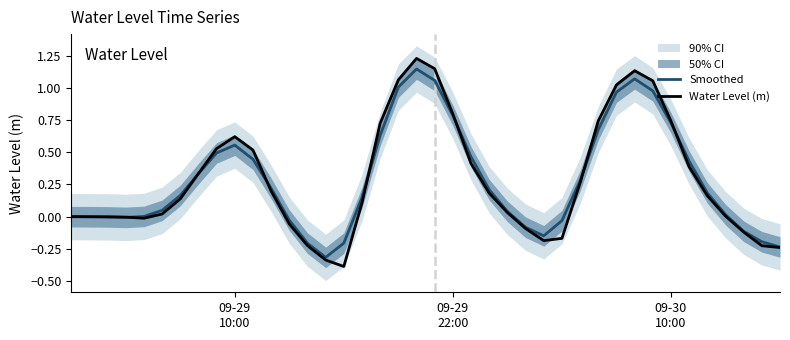

Reading left to right, transcribe all the data shown in this chart.

Smoothed: -0.0	-0.0	-0.0	-0.0	0.0	0.0	0.2	0.3	0.5	0.6	0.4	0.2	-0.0	-0.2	-0.3	-0.2	0.1	0.6	1.0	1.1	1.1	0.8	0.5	0.2	0.0	-0.1	-0.1	-0.0	0.3	0.7	1.0	1.1	1.0	0.7	0.4	0.2	0.0	-0.1	-0.2	-0.2
Water Level (m): -0.0	-0.0	-0.0	-0.0	-0.0	0.0	0.1	0.3	0.5	0.6	0.5	0.2	-0.1	-0.2	-0.3	-0.4	0.1	0.7	1.1	1.2	1.1	0.8	0.4	0.2	0.0	-0.1	-0.2	-0.2	0.3	0.7	1.0	1.1	1.1	0.7	0.4	0.2	0.0	-0.1	-0.2	-0.2